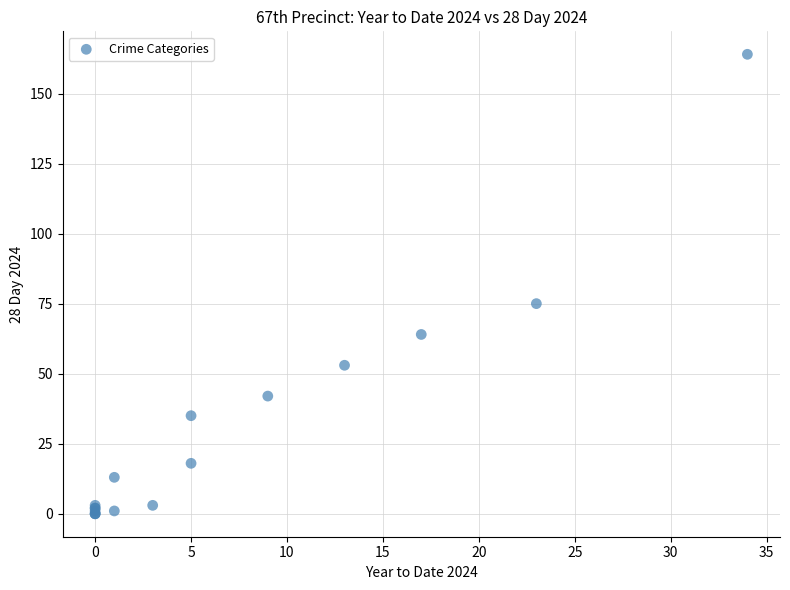

What Y value in the scatter plot is closest to 82?

75